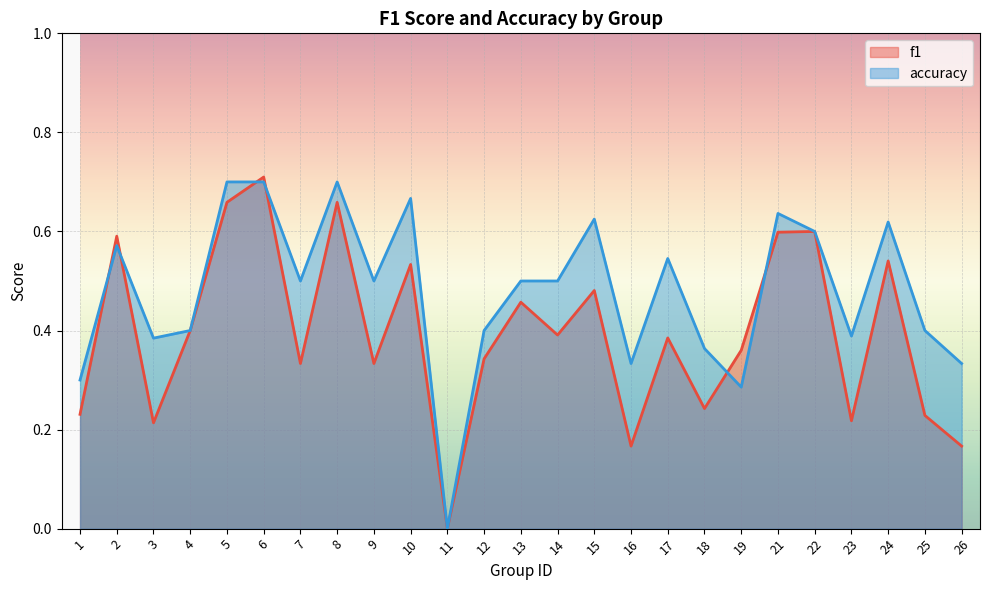

What is the sum of the accuracy values at 22 and 6?

1.3